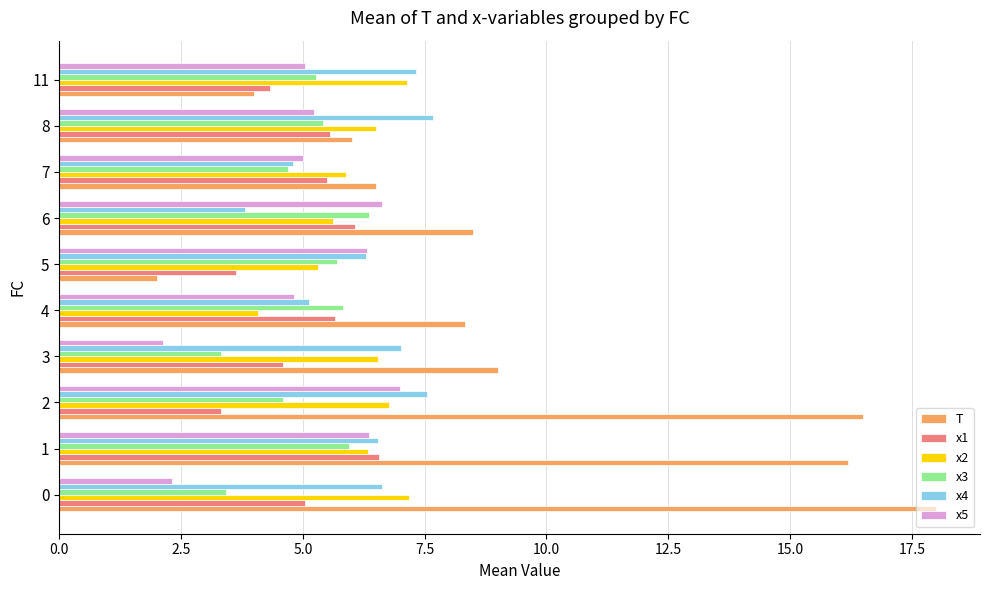

What is the maximum value for T?

18.0